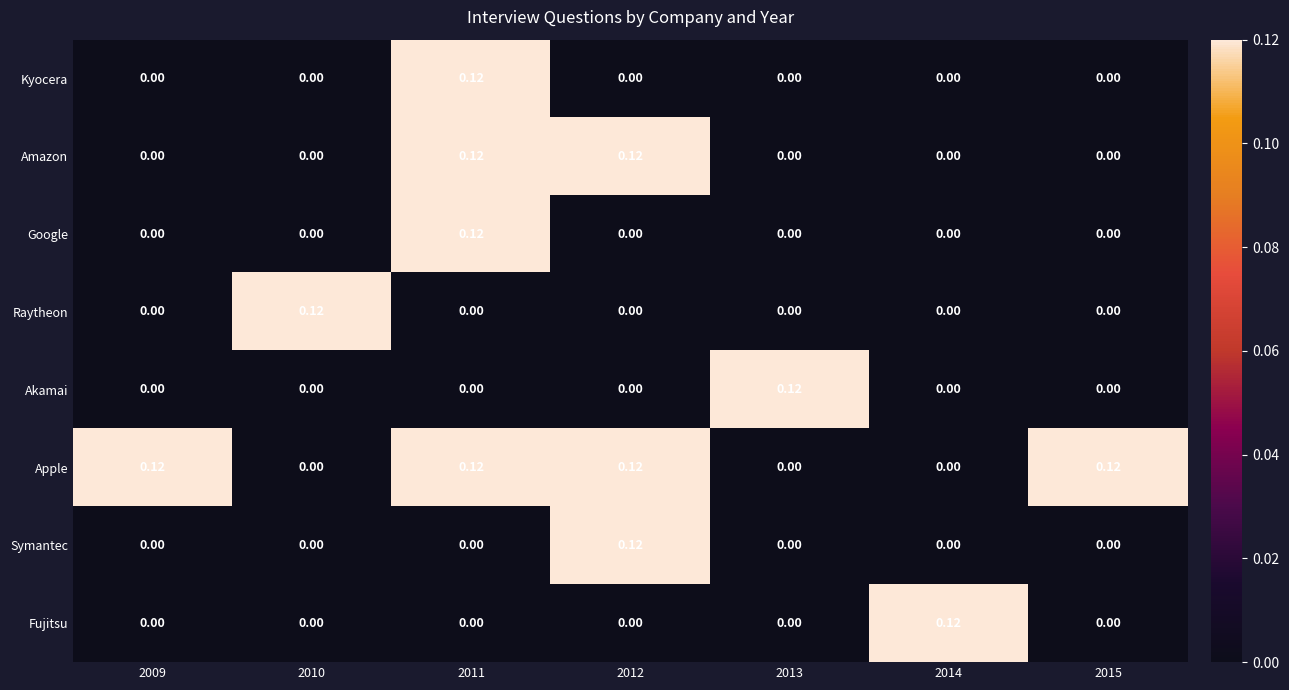

Which series has the largest total across all categories?

Apple